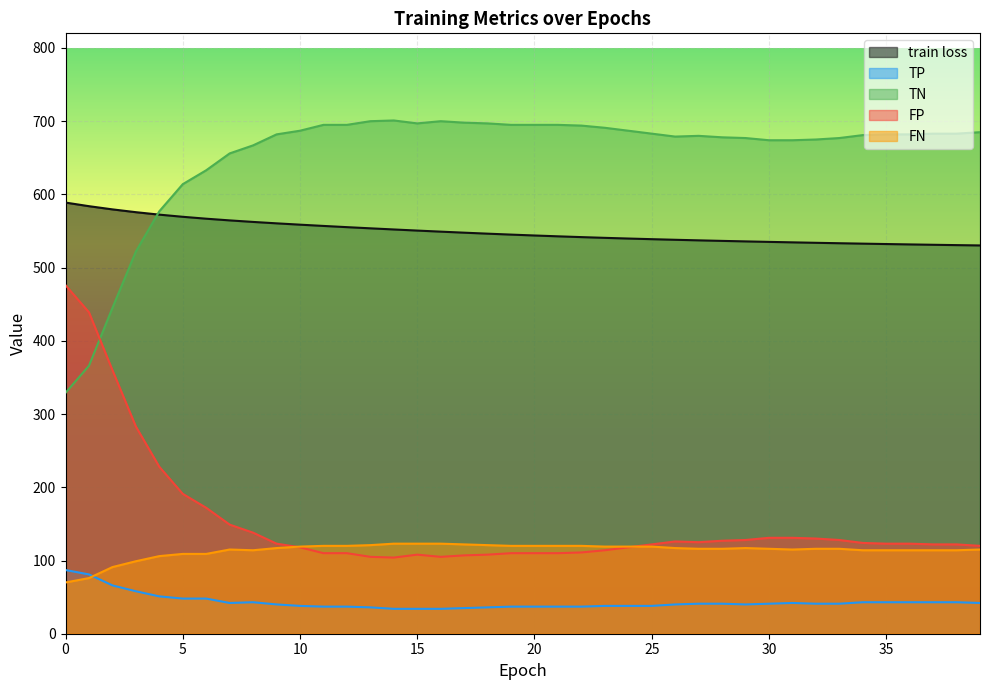

Does the chart display data point markers on the line(s)?

No